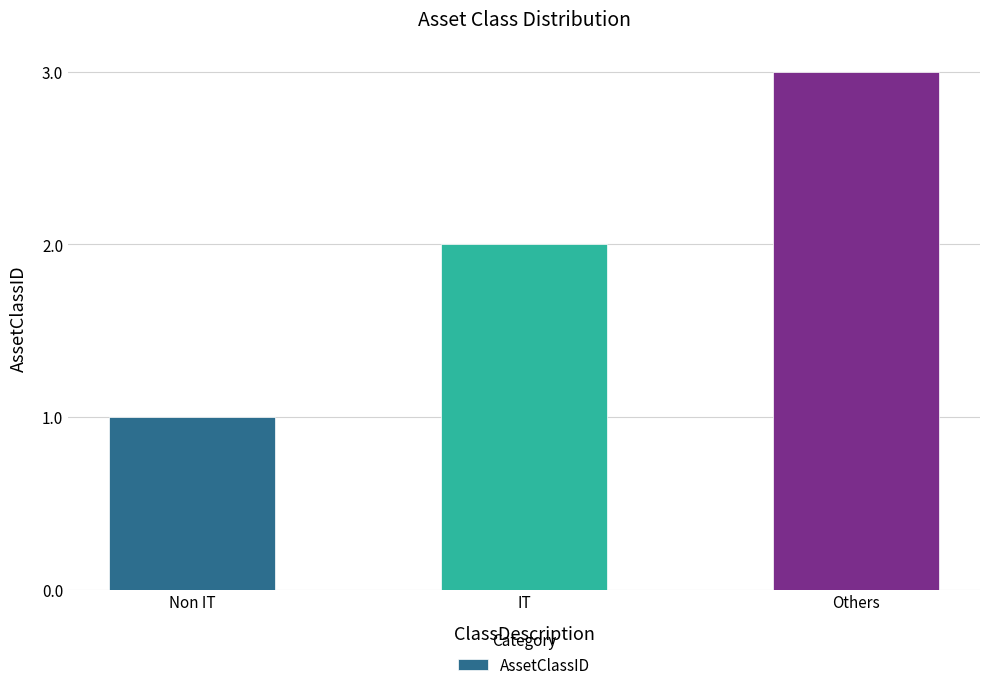

Are the bars grouped side by side (vs. stacked)?

No